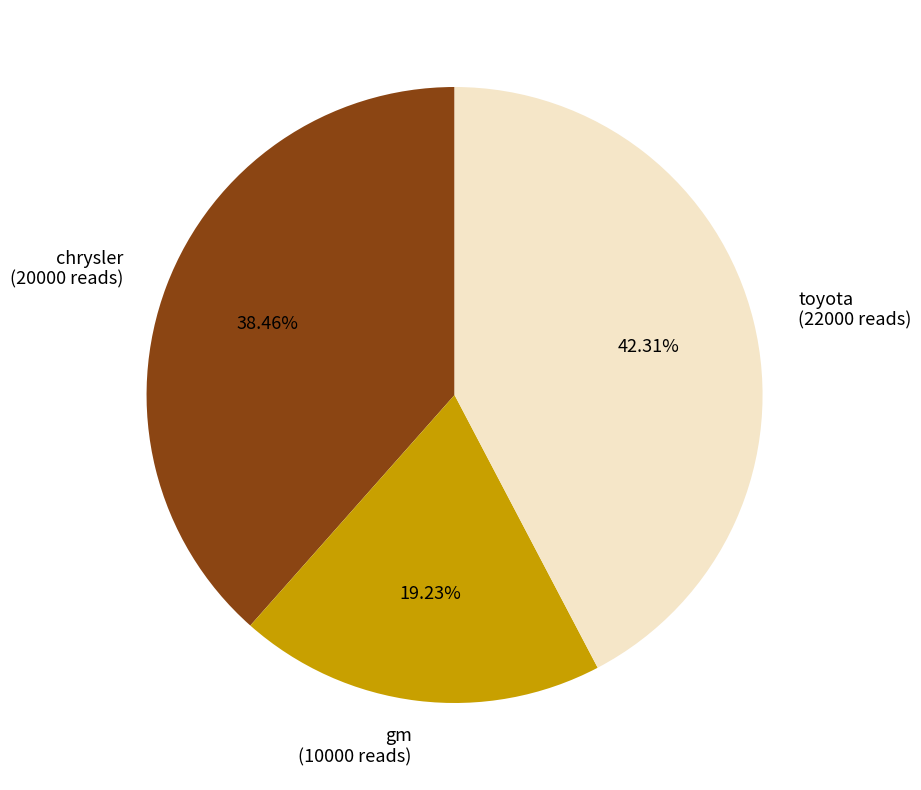

To the nearest percent, what is the combined percentage of chrysler and toyota?

81%